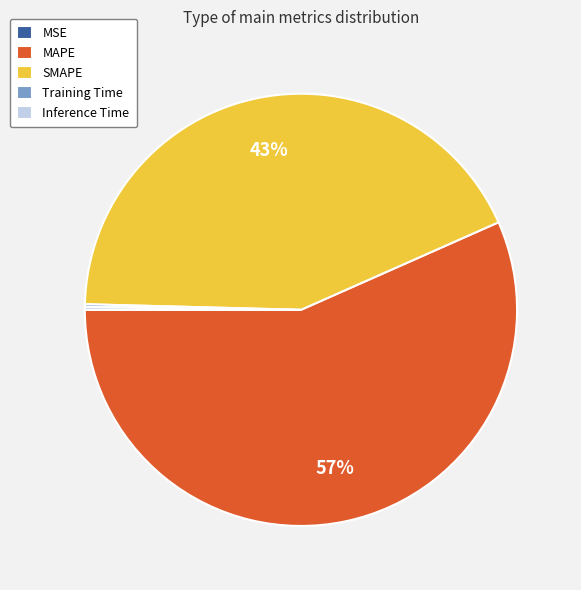

Is the sum of SMAPE and MAPE greater than half?

Yes